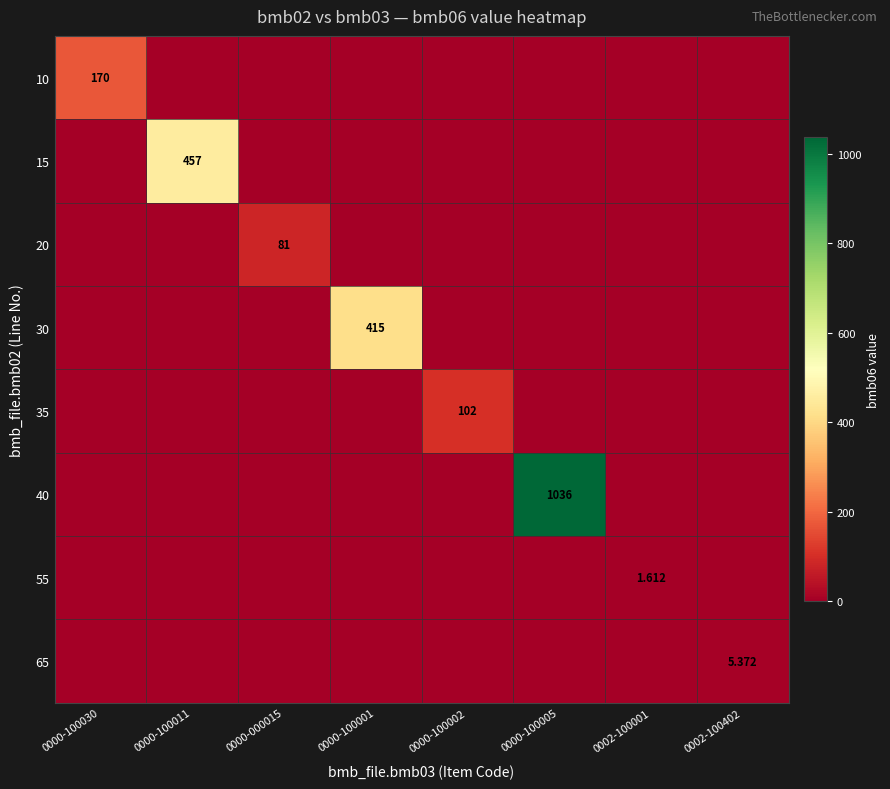

What is the total value across all series at 0000-100001?

415.0